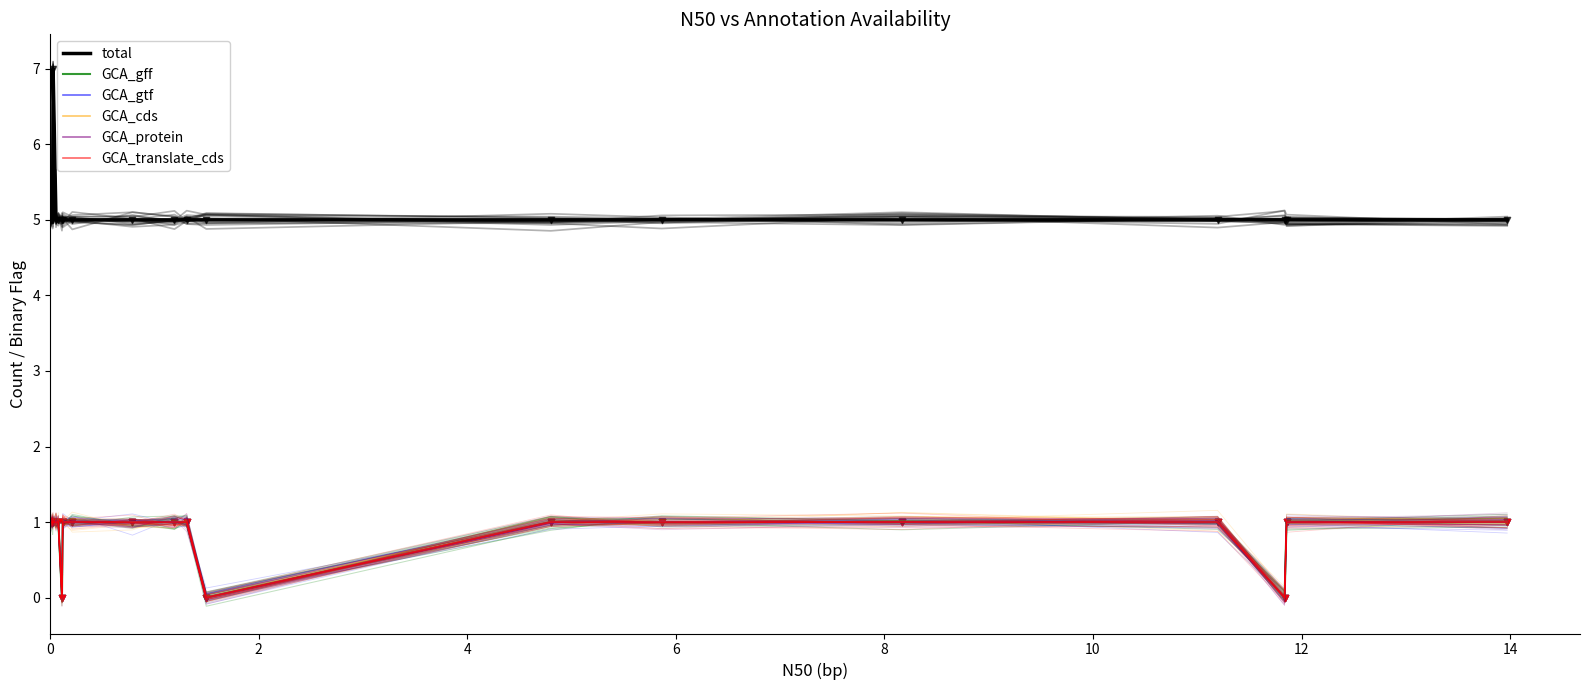

Which series has the largest total across all categories?

total